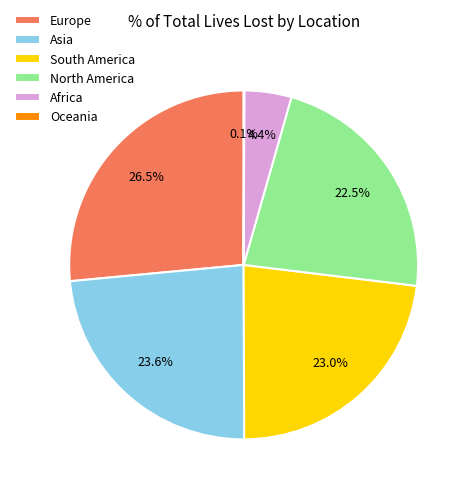

What is the largest slice in the pie chart?

Europe